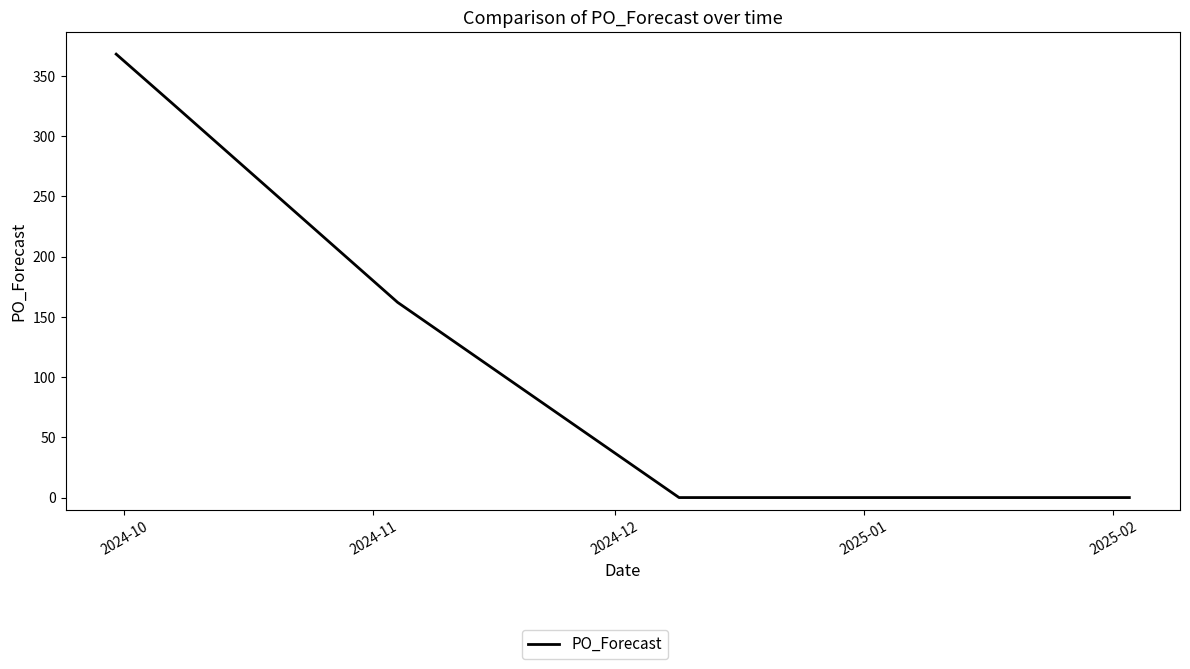

Count the values in the range 0 to 162.

10